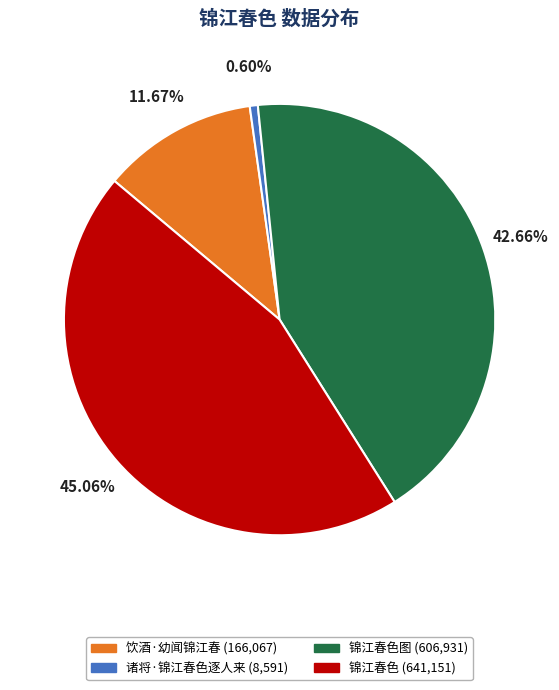

Does any single category account for the majority?

No